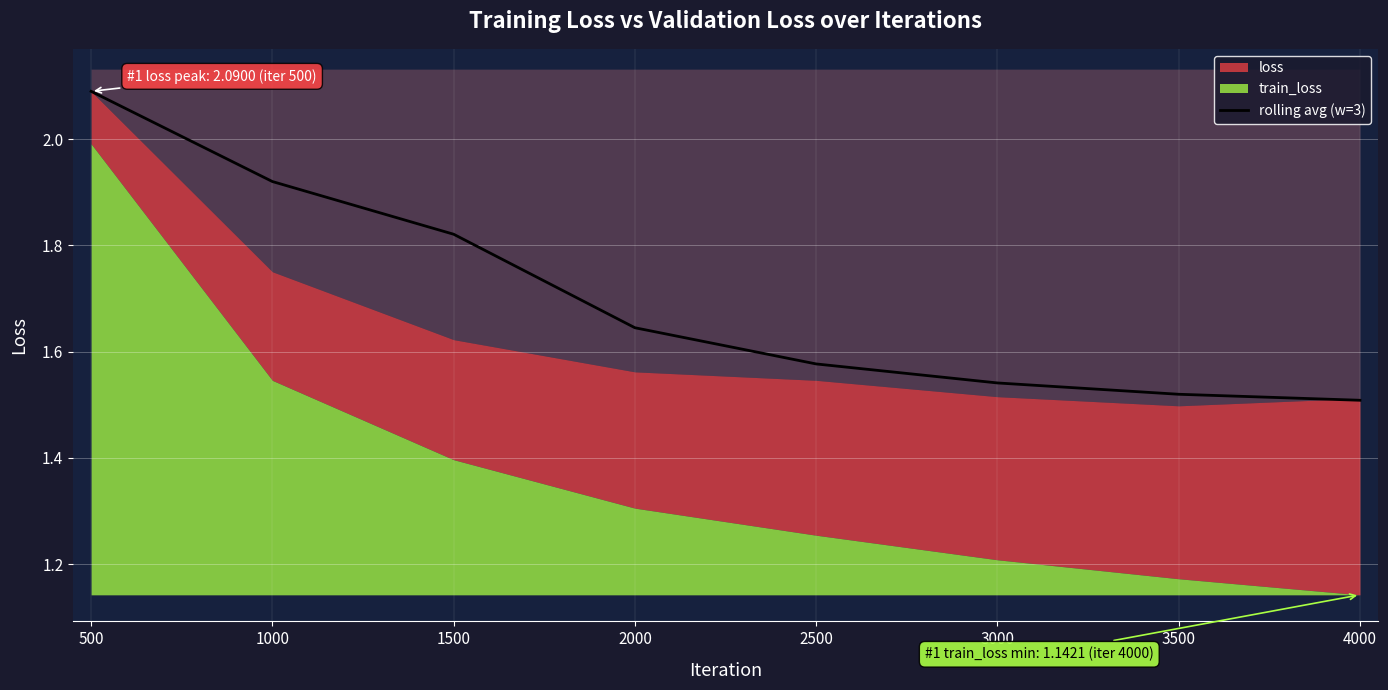

Is it true that rolling avg (w=3) equals 0.5 at 1500?

False